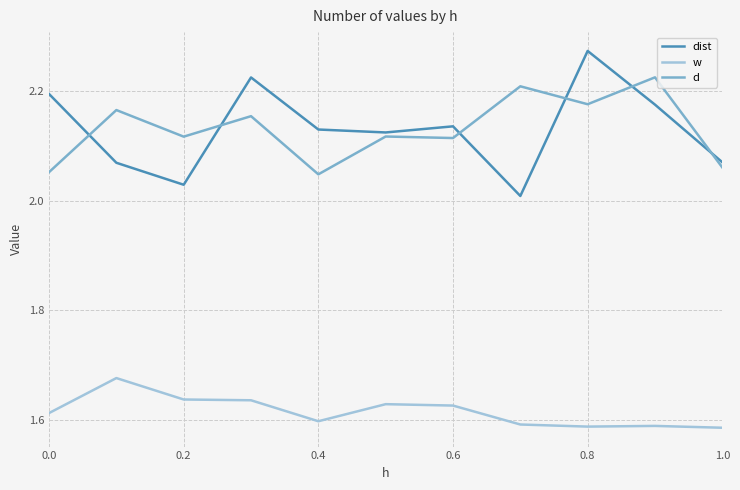

What is the difference between the maximum and second lowest values in the w series?

0.1